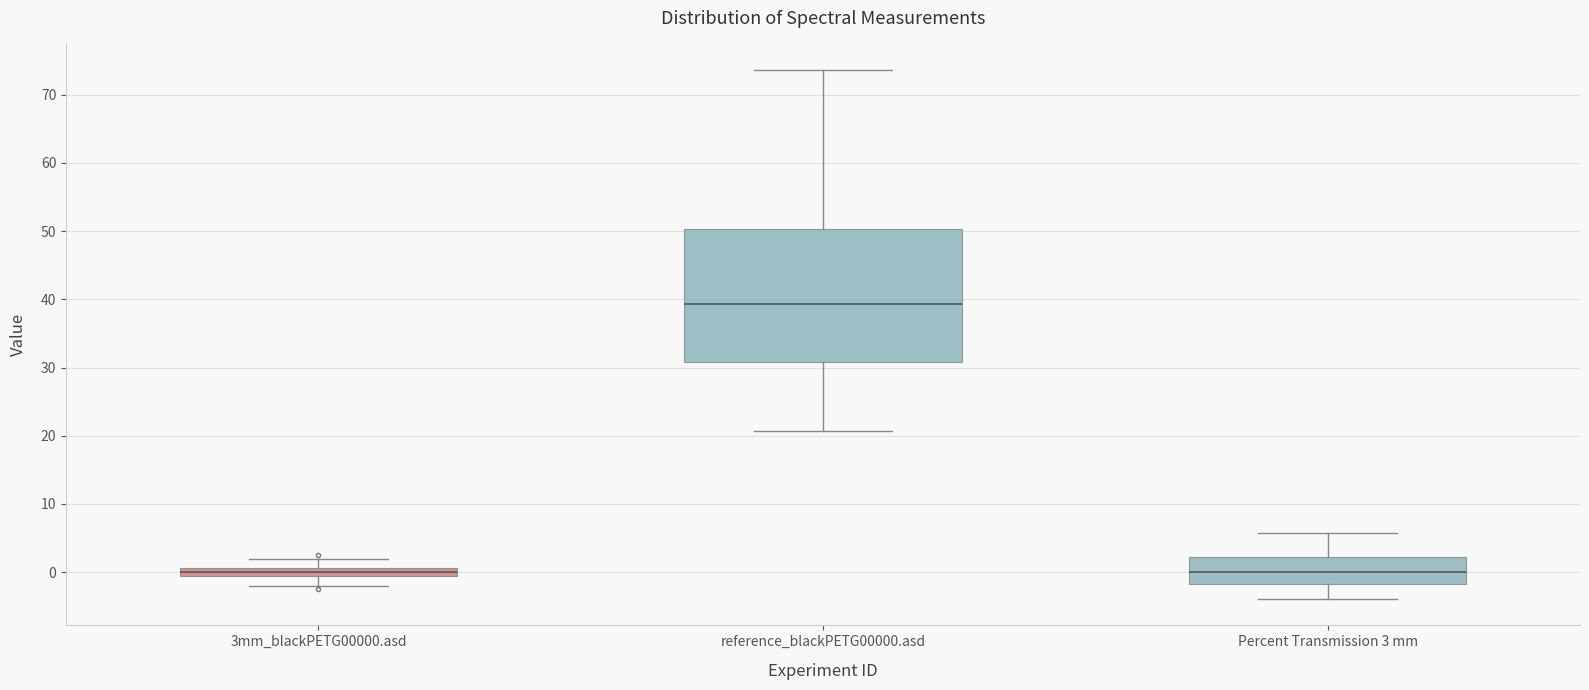

Comparing the boxes themselves (not the whiskers), which one is the tallest?

reference_blackPETG00000.asd